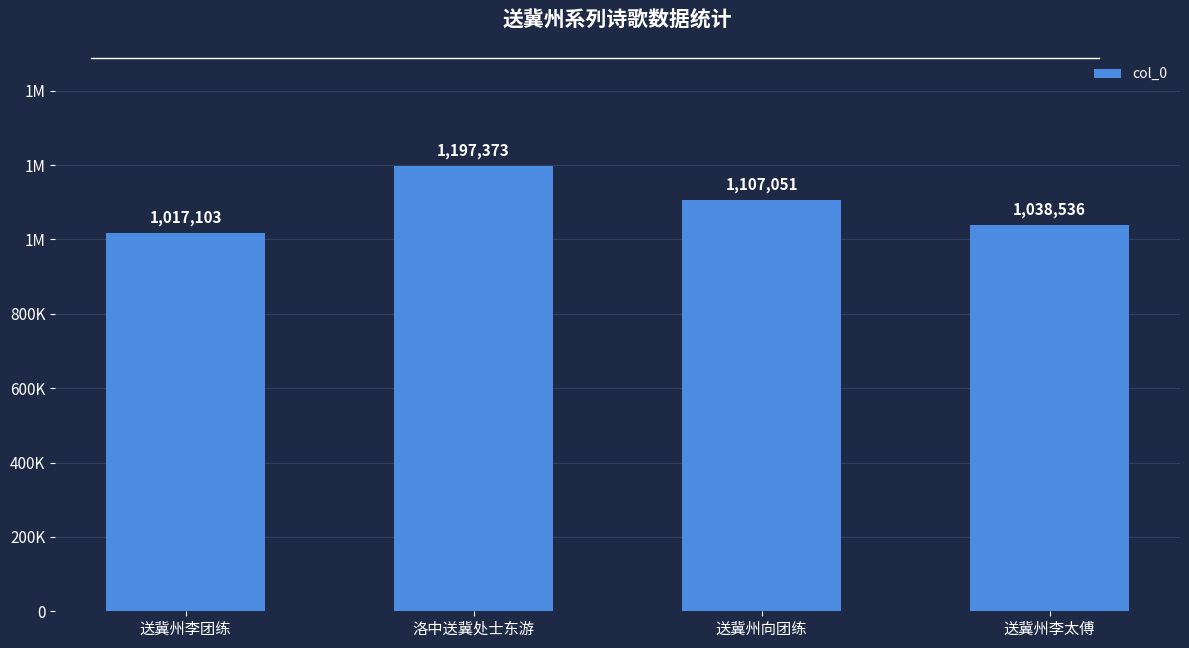

At which category does the chart reach its peak across all series?

洛中送冀处士东游